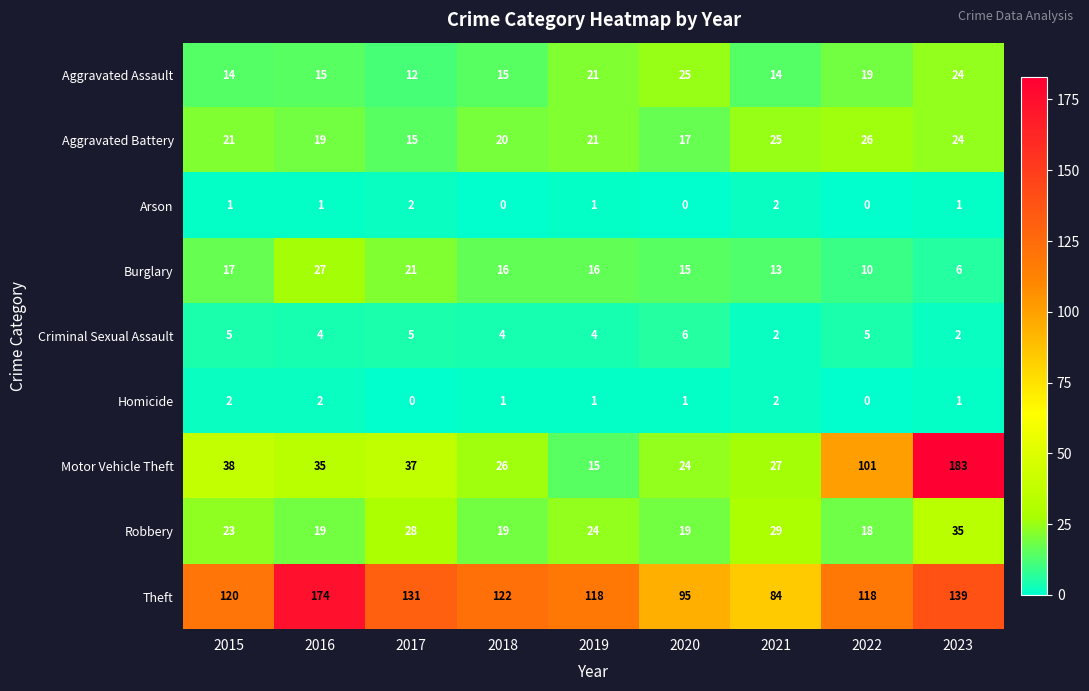

What is the difference between the second highest and second lowest values in the Criminal Sexual Assault series?

3